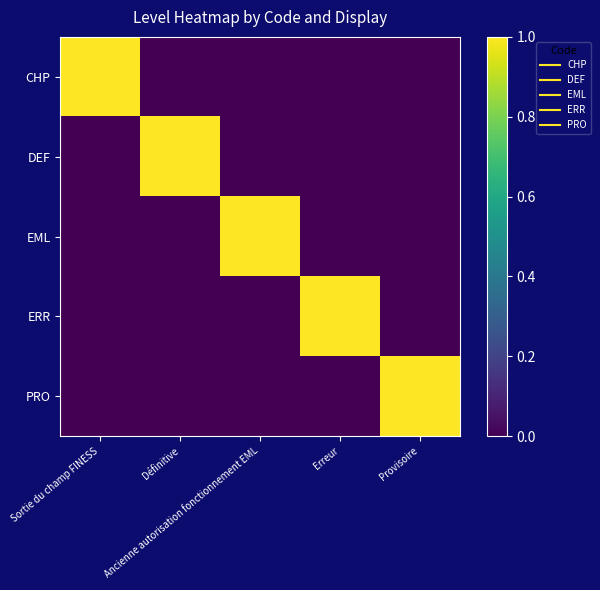

What is the spread (max minus min) of values at Erreur?

1